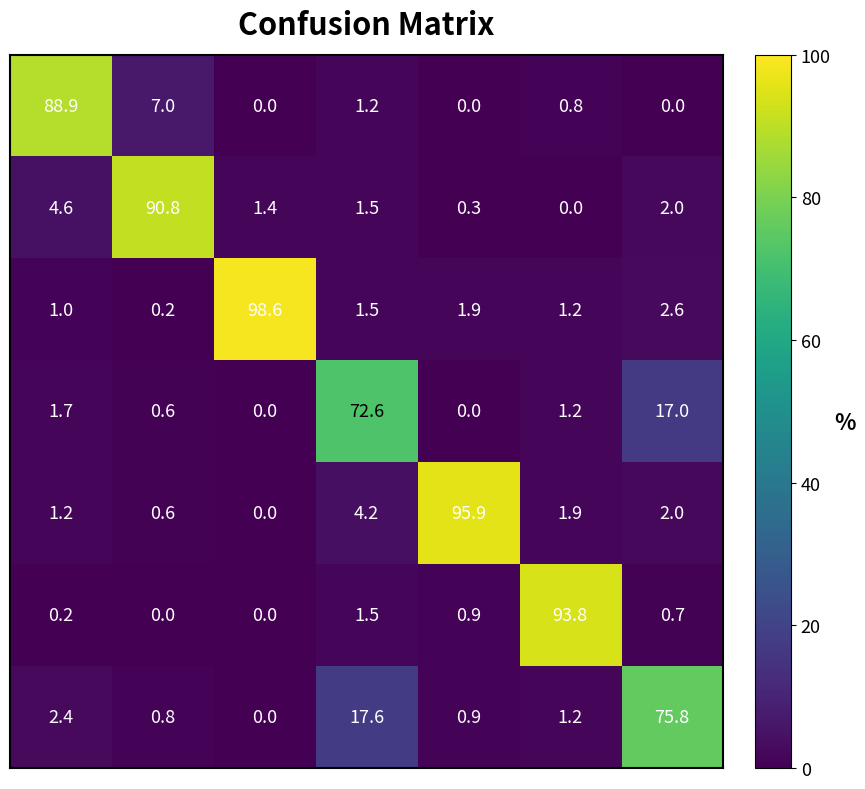

What is the maximum value shown in the chart?

98.6